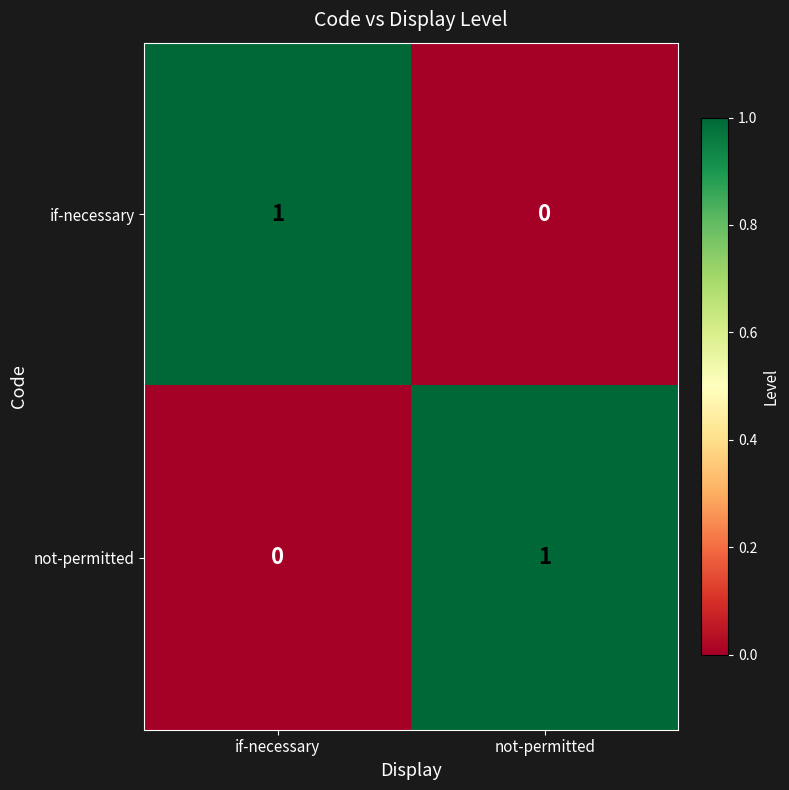

The not-permitted series shows 0 at if-necessary. True or false?

True